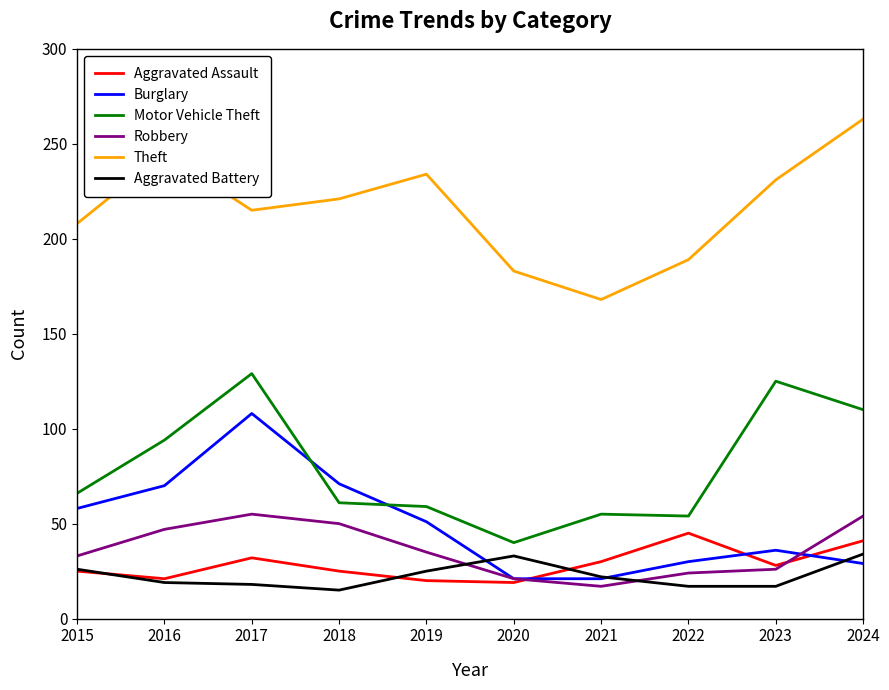

At 2017, list the series in order from smallest to largest.

Aggravated Battery, Aggravated Assault, Robbery, Burglary, Motor Vehicle Theft, Theft